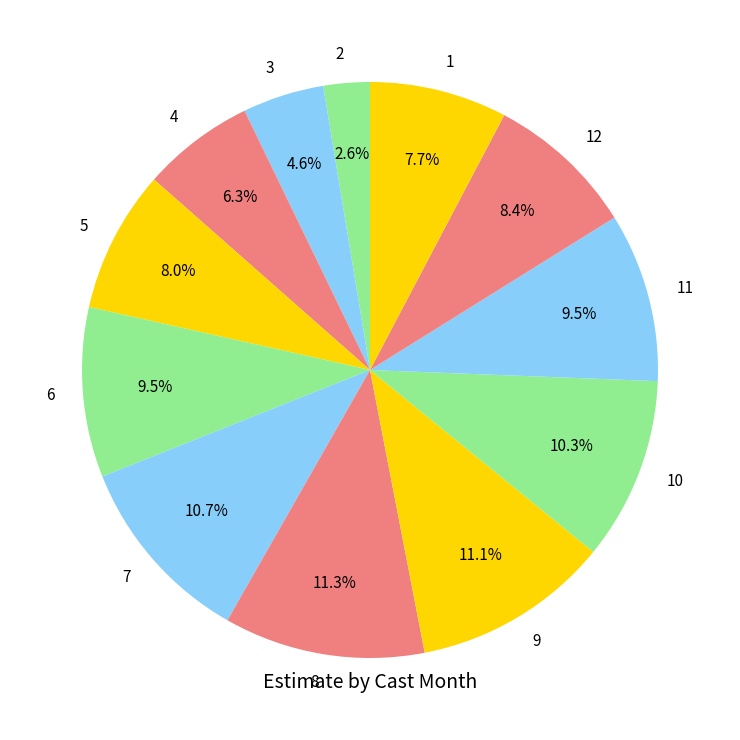

How many slices are in this pie chart?

12